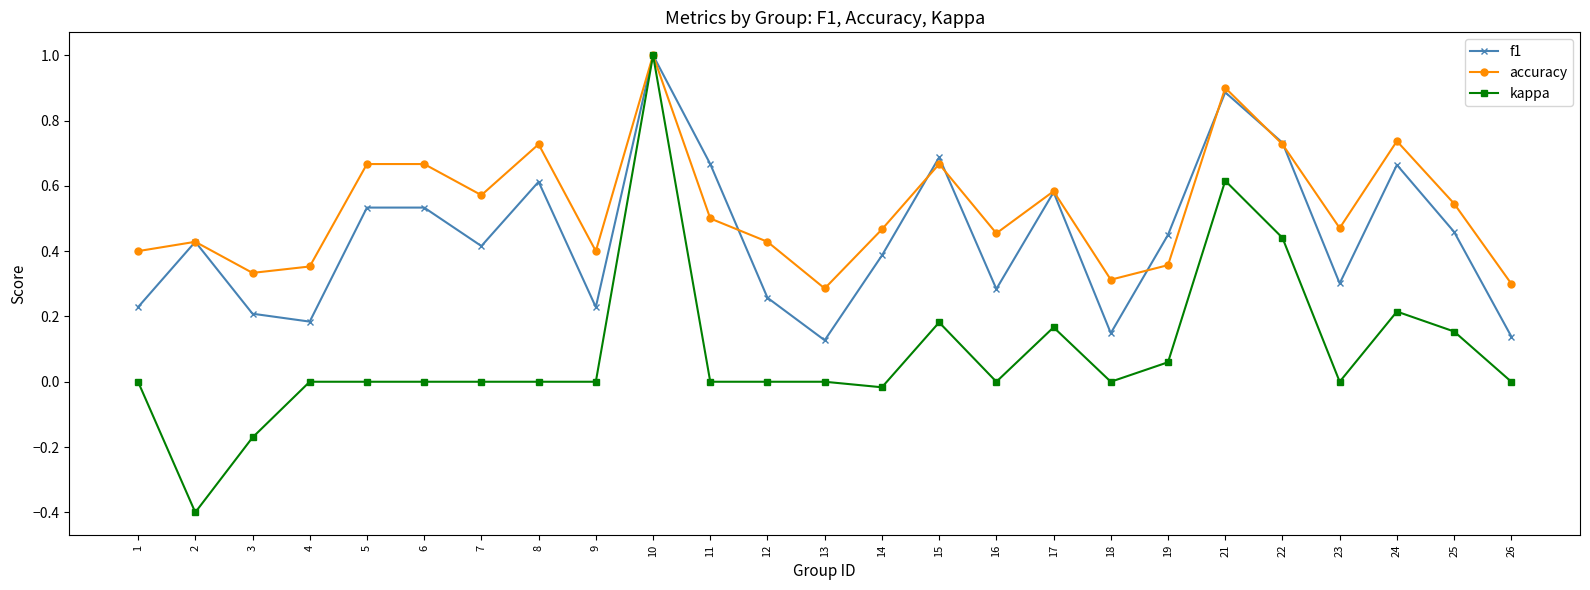

Rank the series at 11 from lowest to highest value.

kappa, accuracy, f1